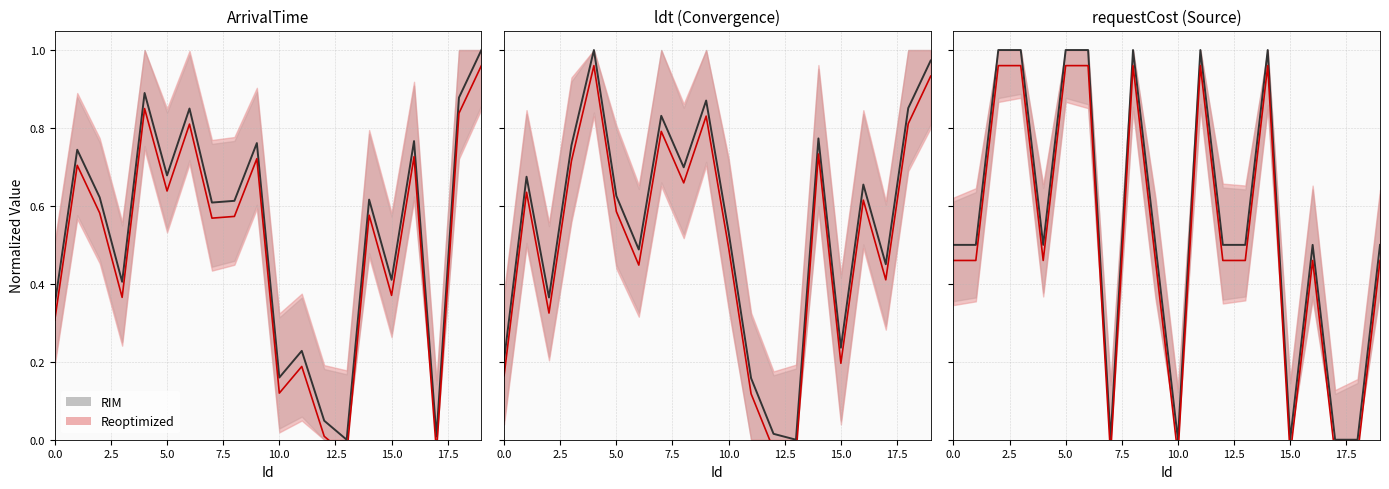

At how many categories does at least one series exceed 0?

15